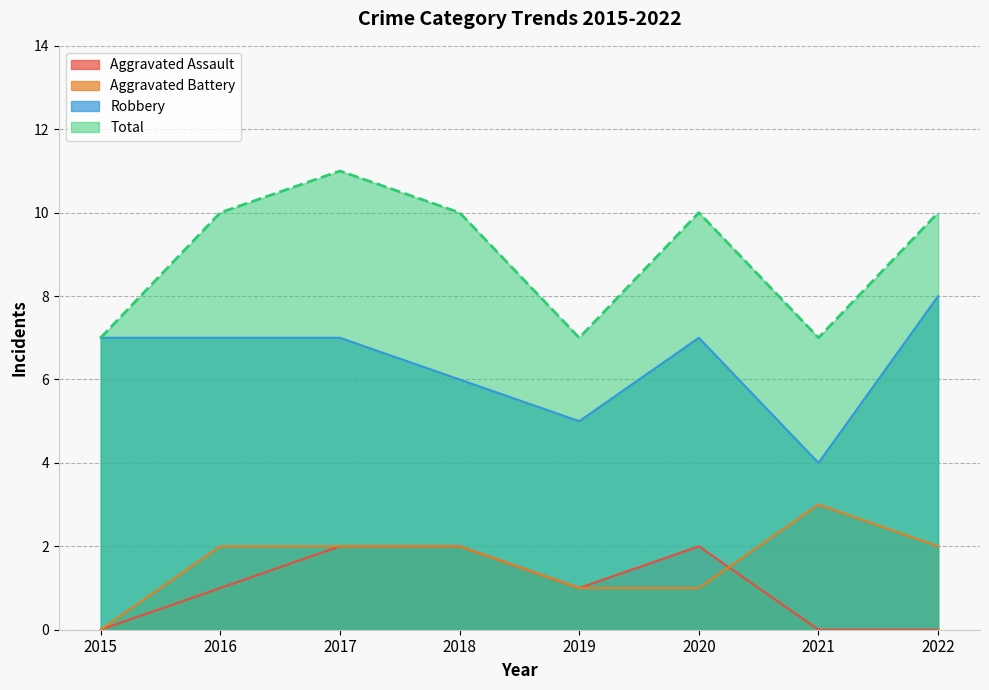

Rank the series by their maximum value, from highest to lowest.

Total, Robbery, Aggravated Battery, Aggravated Assault